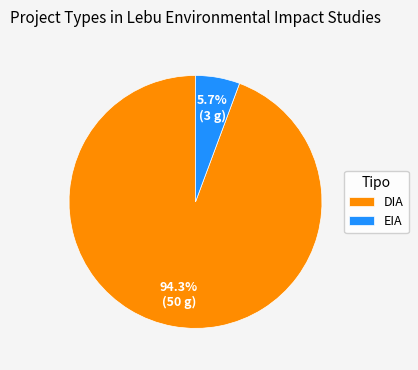

To the nearest percent, what is the combined percentage of DIA and EIA?

100%